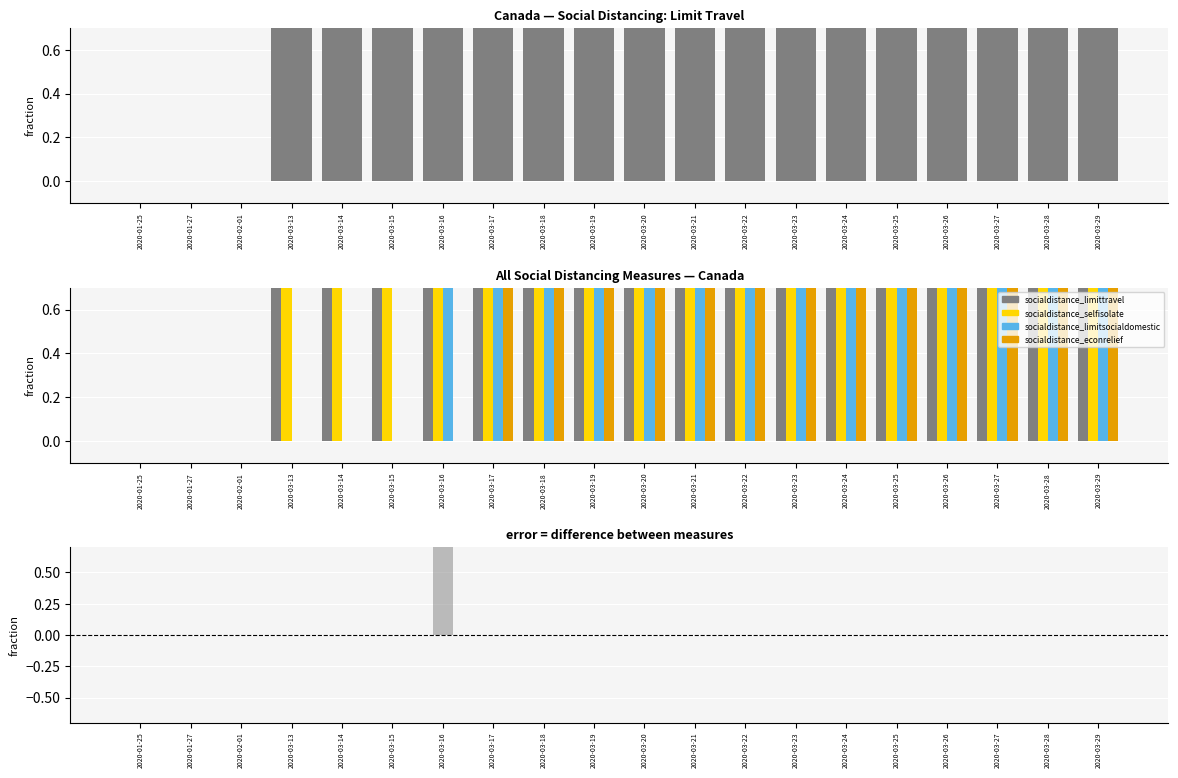

Which category has the lowest value in the socialdistance_limitsocialdomestic series?

2020-01-25